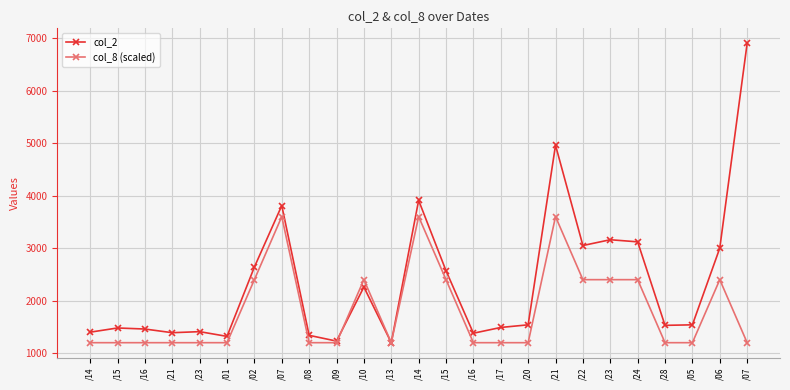

What is the average value of the col_2 series?

2364